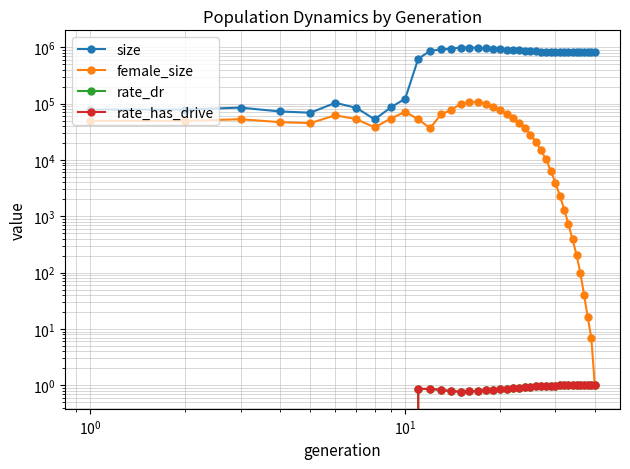

How many interior local peaks does the size series have?

4